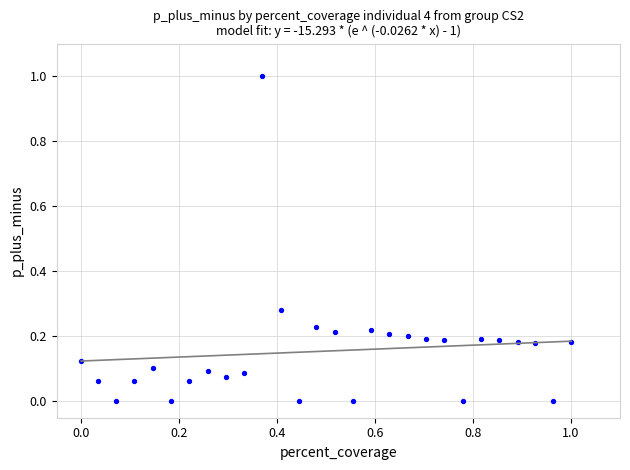

What is the range of Y values (max minus min)?

1.0